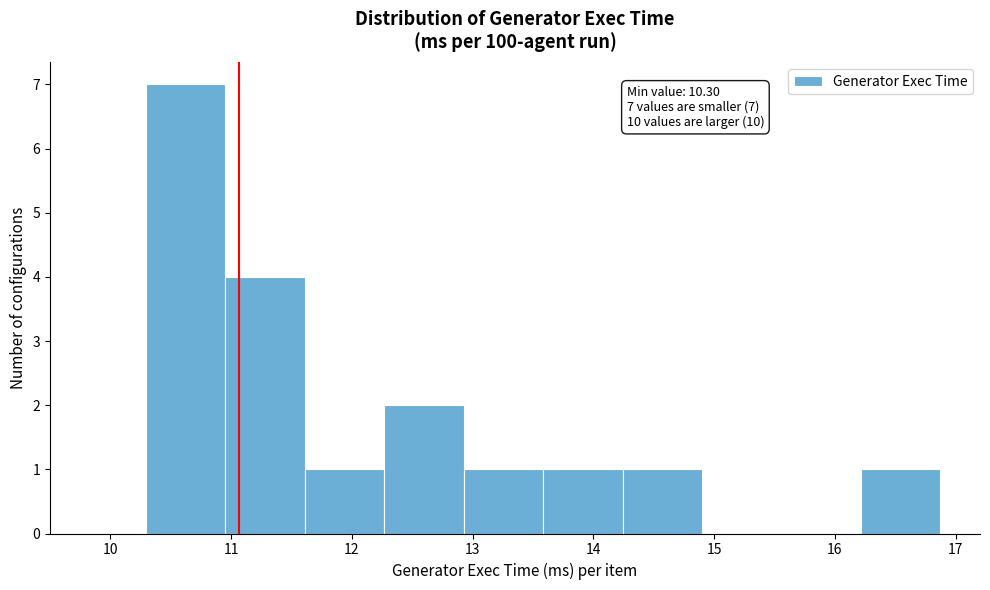

Which range on the x-axis has the tallest bar?

10.3 to 11.0